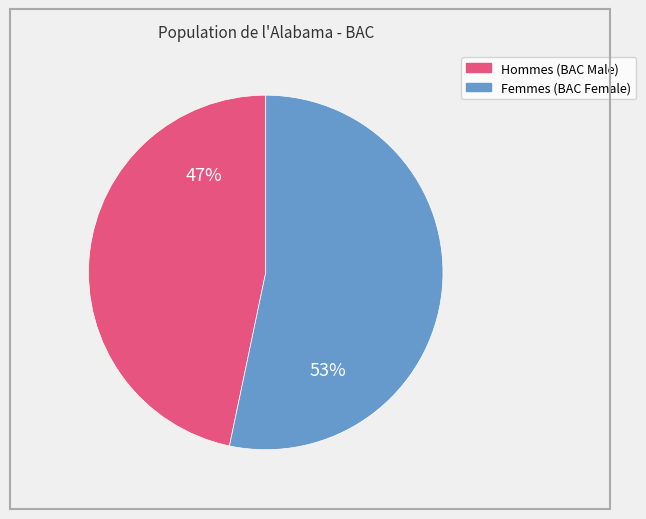

To the nearest percent, what is the average slice percentage?

50%